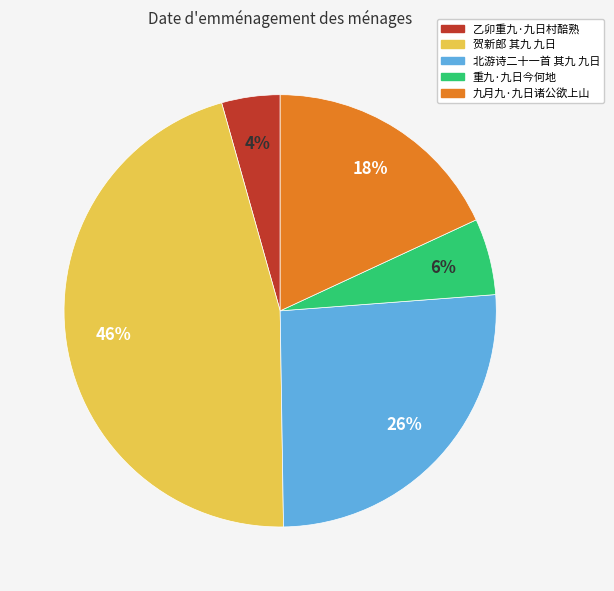

Between 贺新郎 其九 九日 and 乙卯重九·九日村醅熟, which is larger?

贺新郎 其九 九日